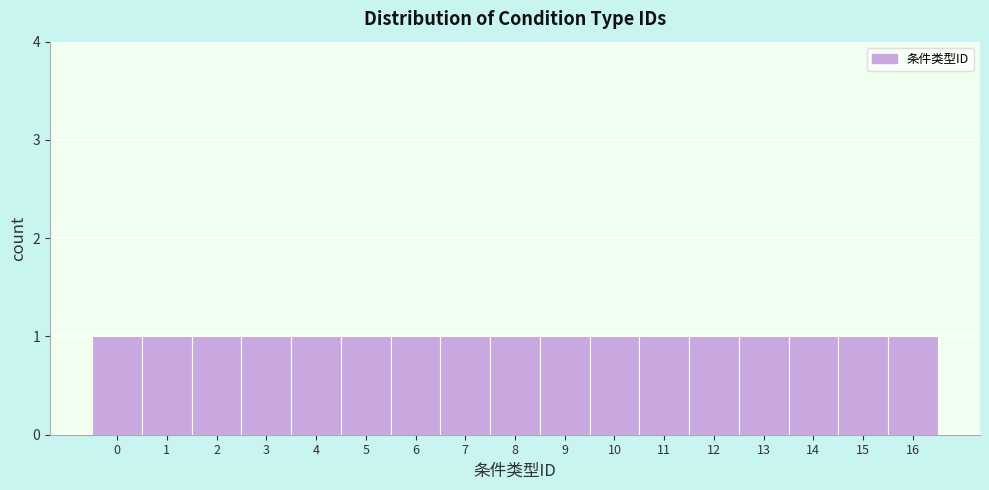

Reading left to right, list every bar in this chart as the range it spans on the x-axis followed by its height. The values are not printed on the chart, so give them approximately, as read against the axis.

-0.5 to 0.5: 1
0.5 to 1.5: 1
1.5 to 2.5: 1
2.5 to 3.5: 1
3.5 to 4.5: 1
4.5 to 5.5: 1
5.5 to 6.5: 1
6.5 to 7.5: 1
7.5 to 8.5: 1
8.5 to 9.5: 1
9.5 to 10.5: 1
10.5 to 11.5: 1
11.5 to 12.5: 1
12.5 to 13.5: 1
13.5 to 14.5: 1
14.5 to 15.5: 1
15.5 to 16.5: 1